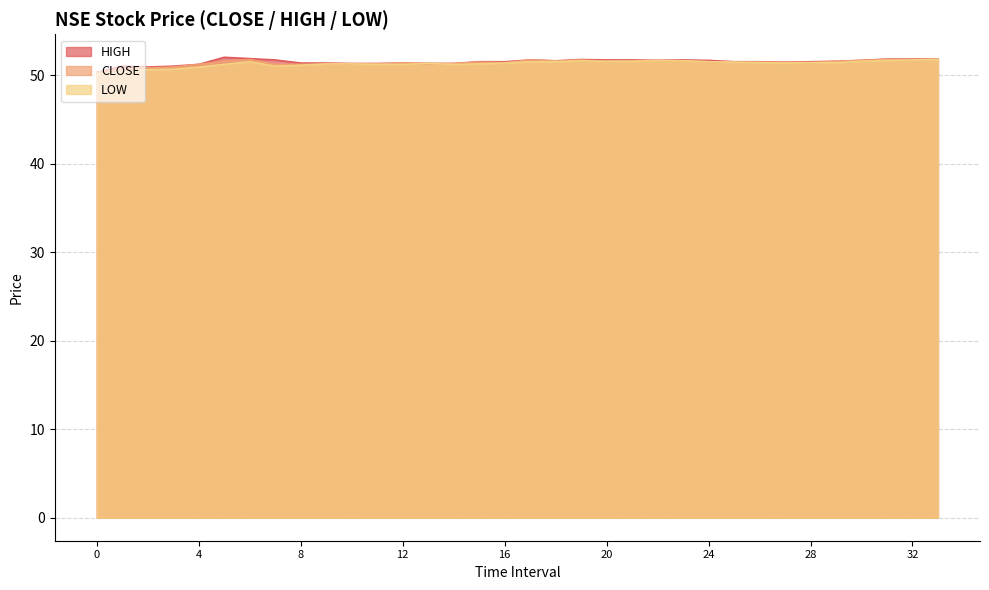

At which category is the sum across all series the highest?

33